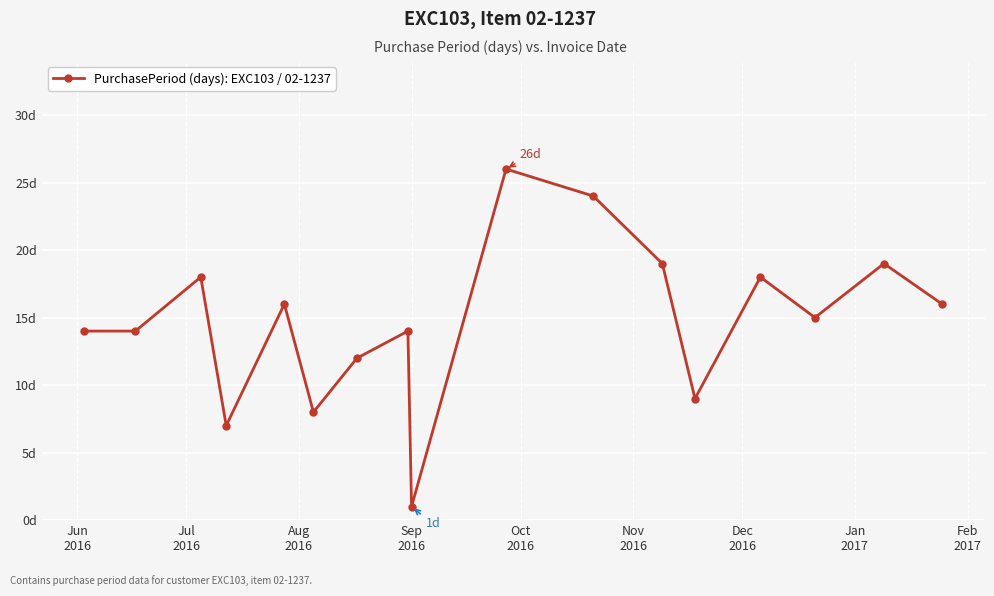

What is the sum of all values?

250